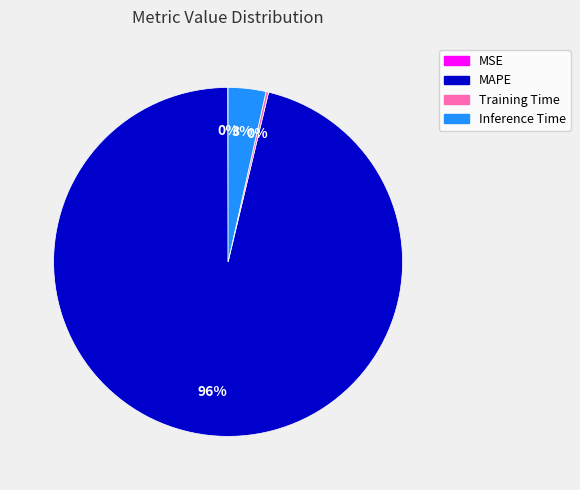

Which category has the biggest portion of the pie?

MAPE